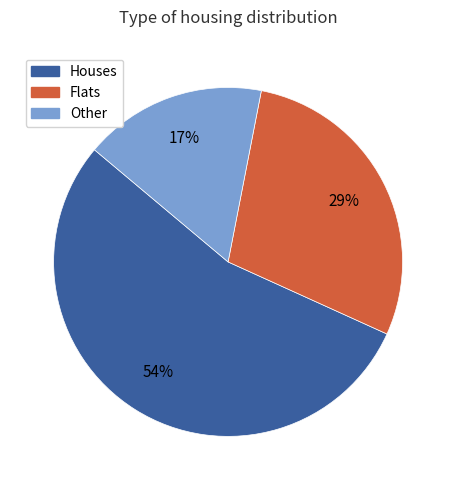

To the nearest percent, what is the average slice percentage?

33%